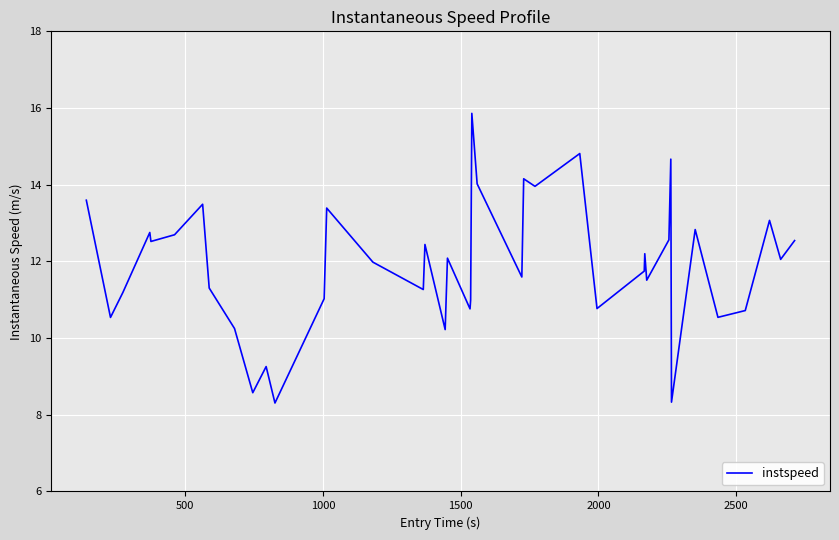

What is the smallest value displayed?

8.3